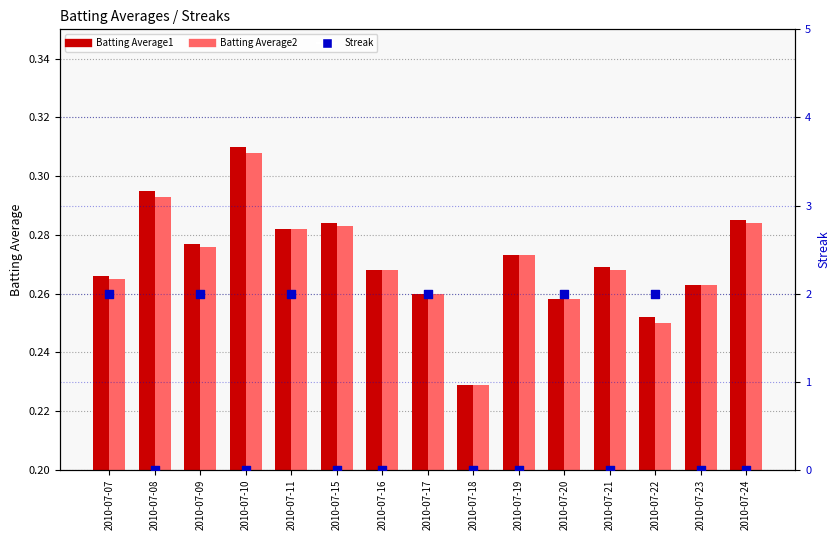

Is the value of Streak at 2010-07-11 greater than the value of Batting Average2 at 2010-07-22?

Yes